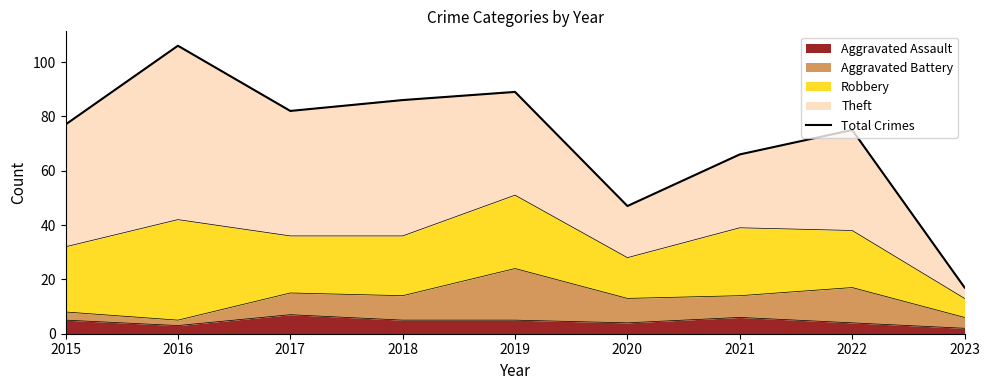

Reading right to left, list all the values displayed in this chart.

17	75	66	47	89	86	82	106	77